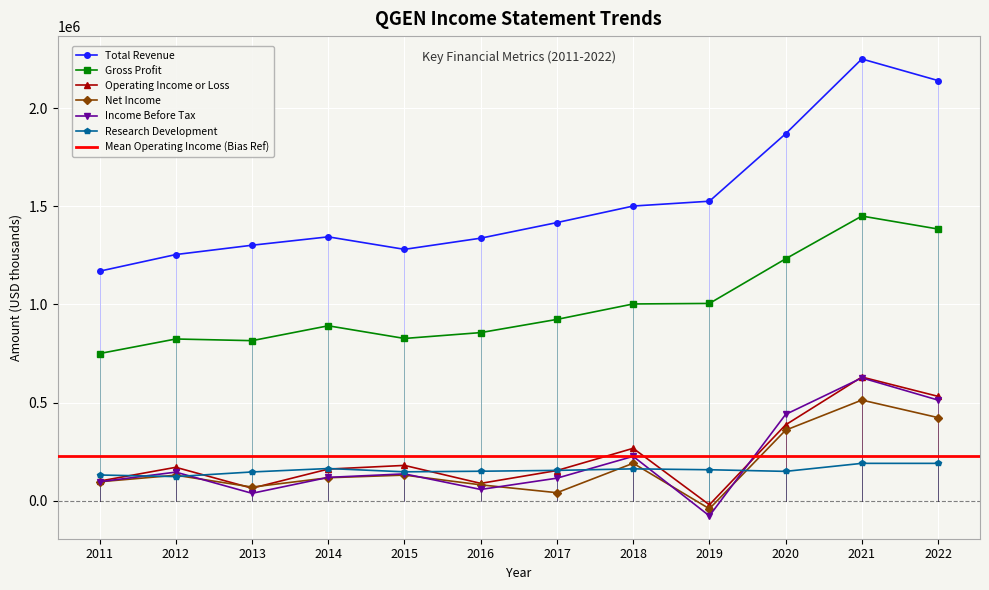

True or false: Research Development has a value of 202146 at 2012.

False